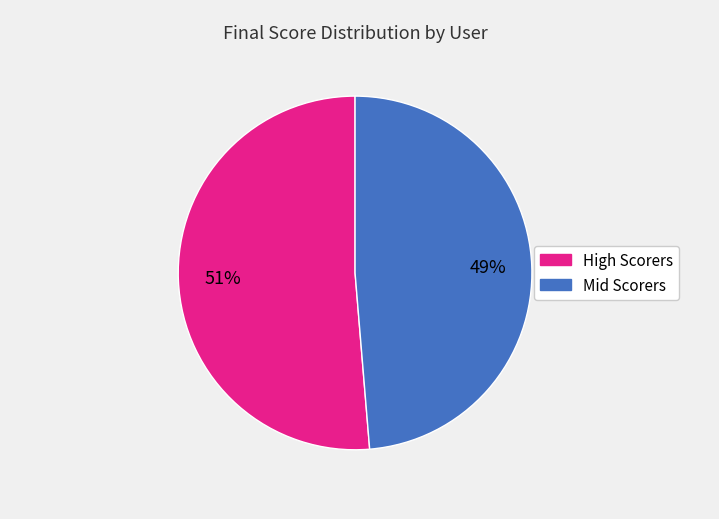

Is there a majority slice in this chart?

Yes